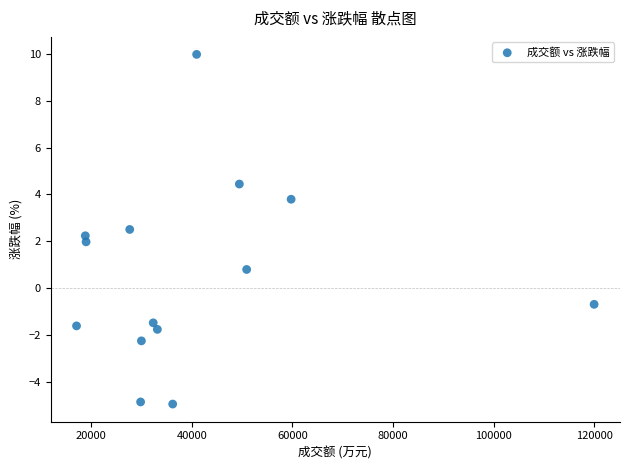

What is the range of X values (max minus min)?

102885.0